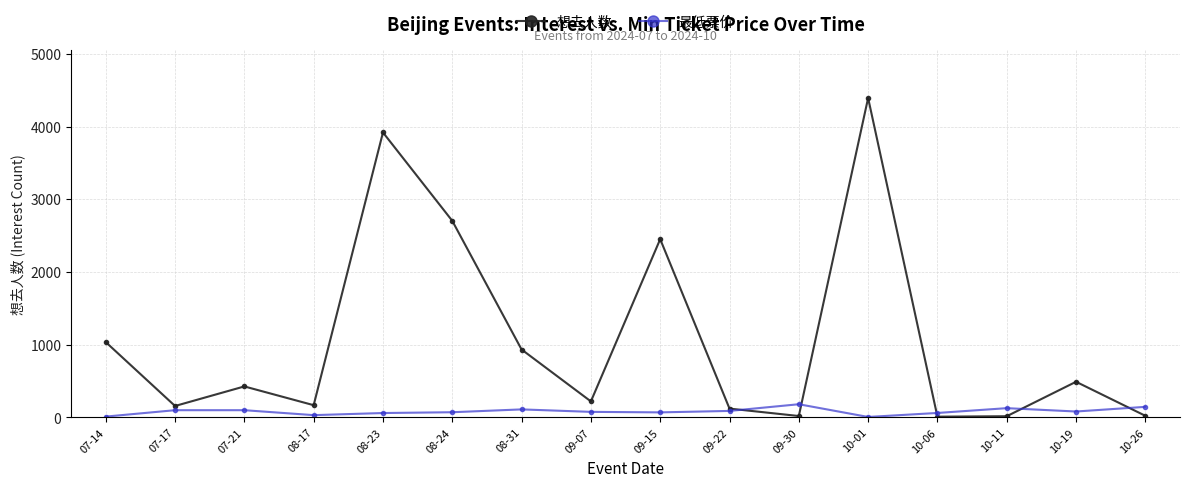

What is the label of the 15th point from the left?

10-19